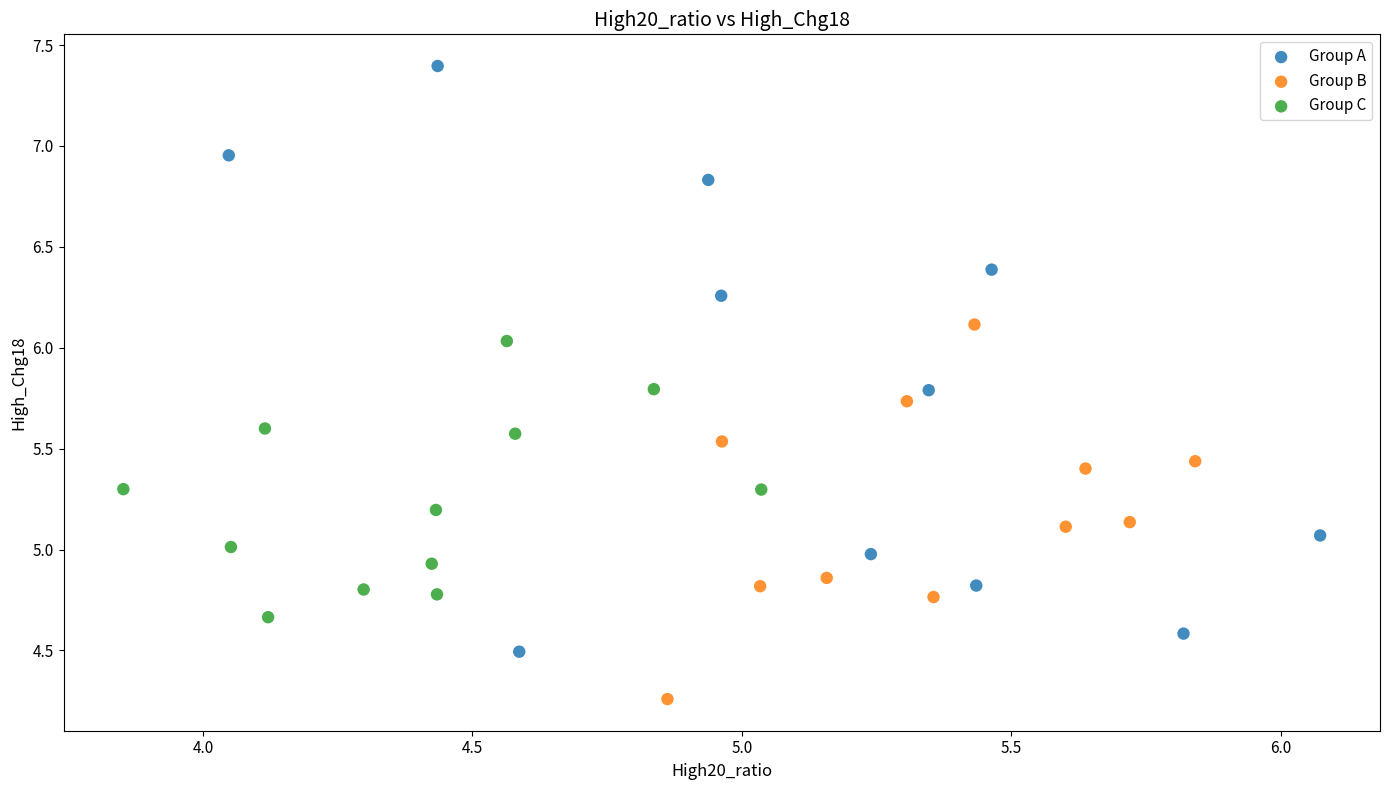

What are all the series names shown in the legend?

Group A, Group B, Group C